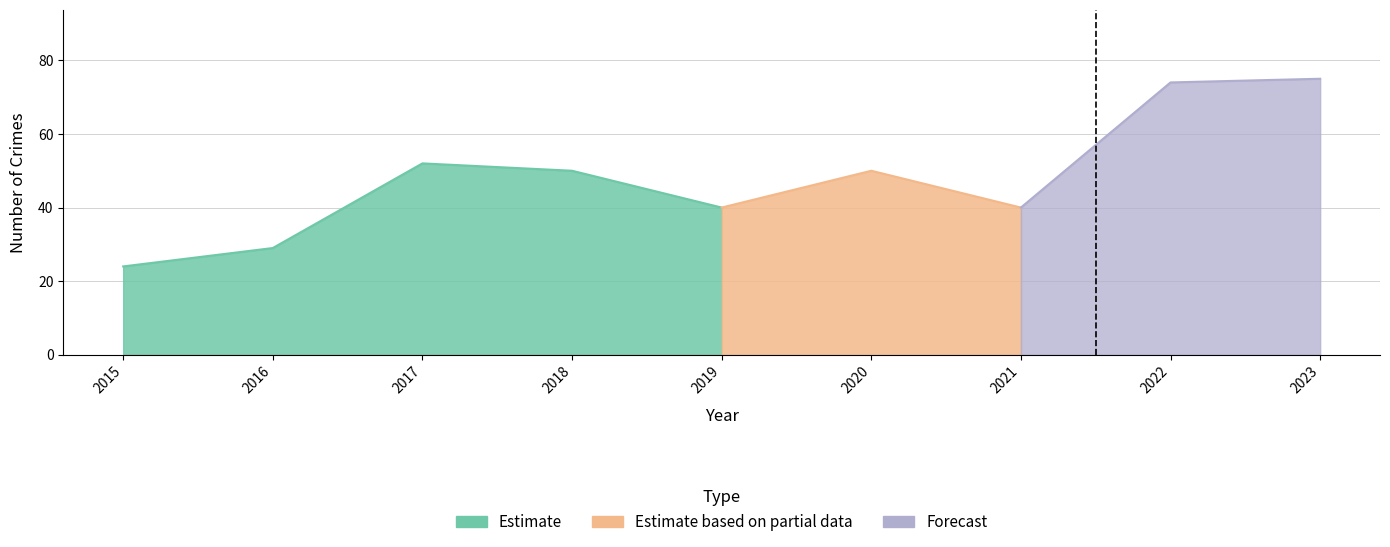

At which category does Total reach its first local peak?

2017